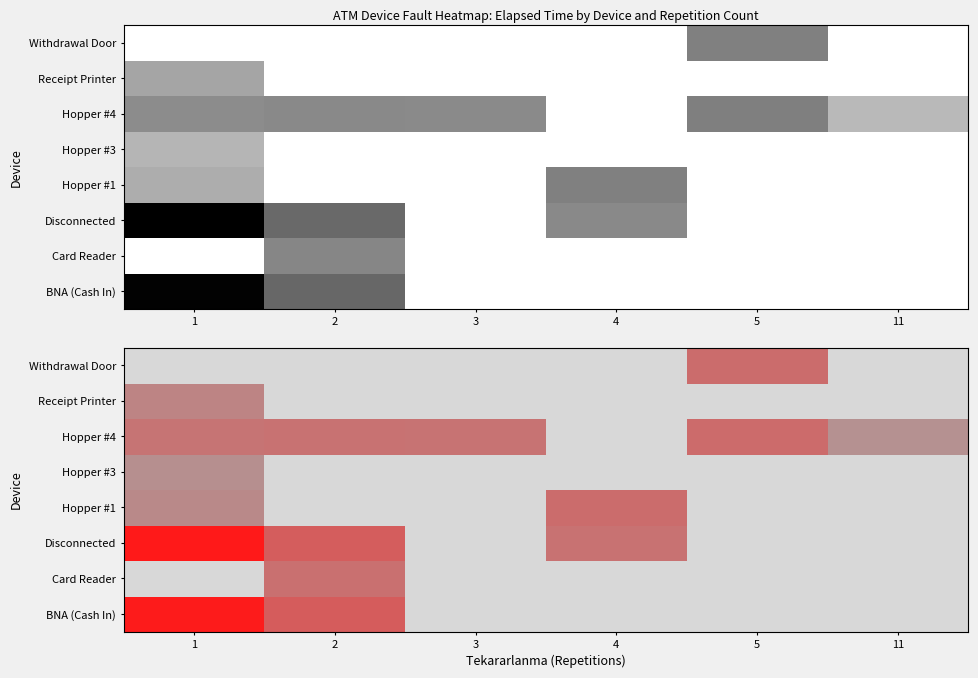

Count the number of categories in the chart.

6